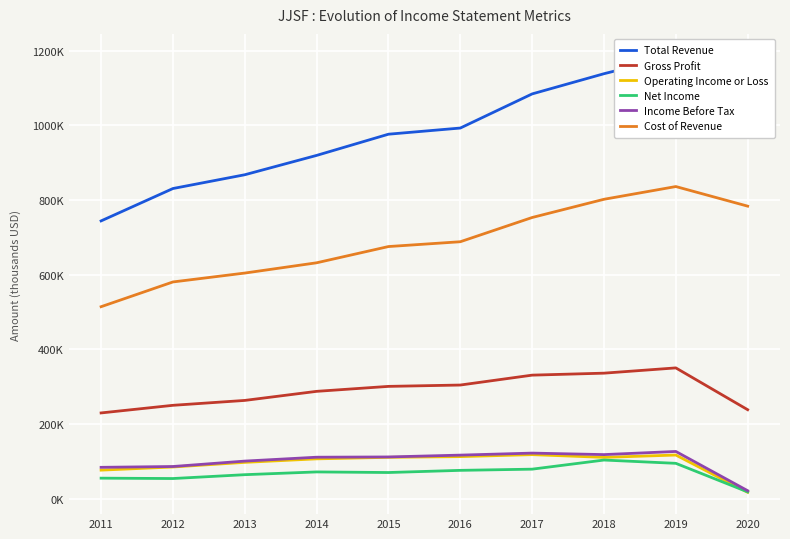

What is the greatest value displayed?

1186500